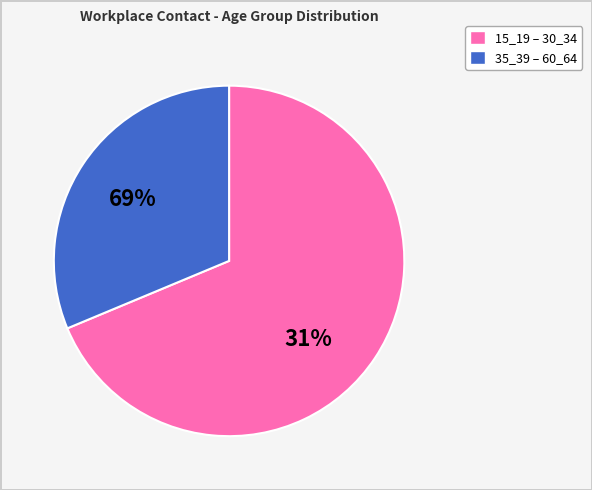

What is the smallest slice in the pie chart?

60_64